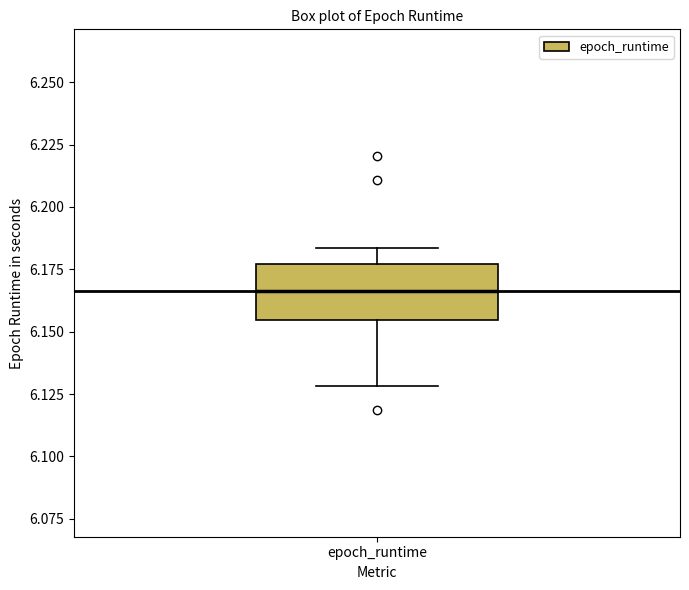

Transcribe this box plot: give where the median line is, the range the box spans, and where the two whiskers end, as read against the y-axis. The values are not printed on the chart, so give them approximately, as read against the axis.

median 6.165, box 6.155 to 6.175, whiskers 6.130 to 6.185